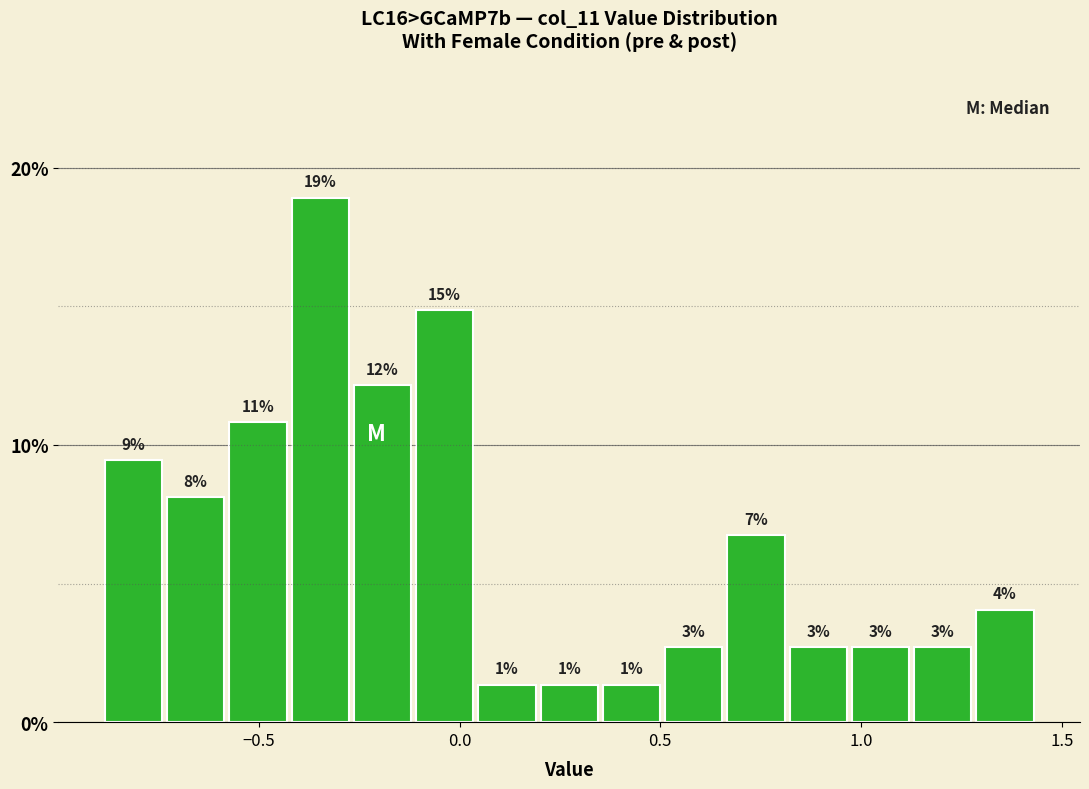

Around what value on the x-axis is the tallest bar? Give the approximate position of its centre, as read against the axis.

-0.35